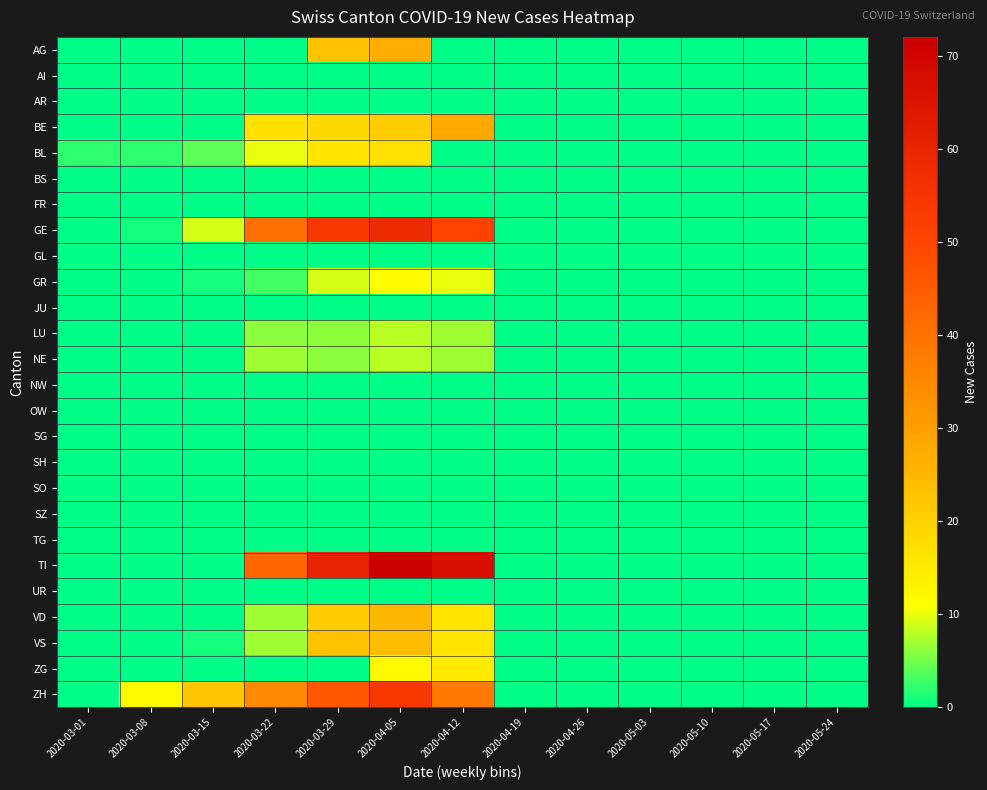

Between 2020-03-01 and 2020-04-26, which is larger?

2020-03-01